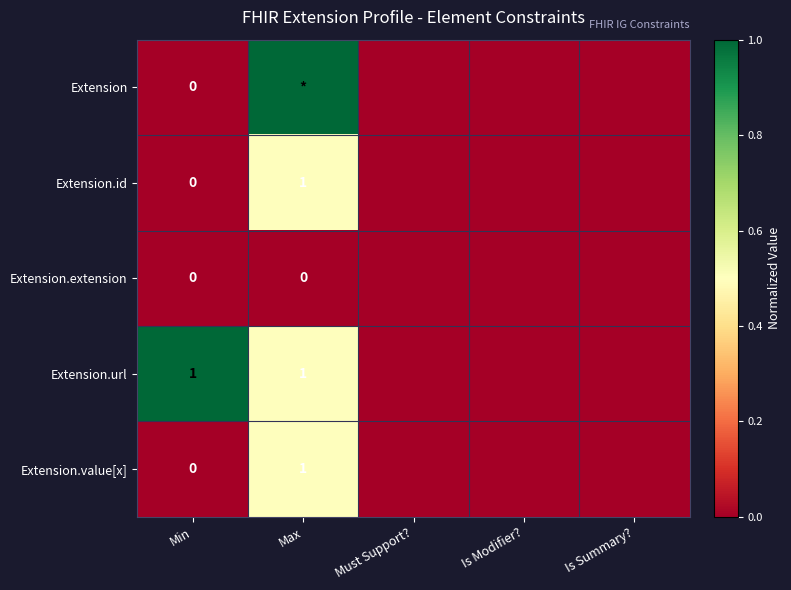

The value of Extension.url at Max is 2. True or false?

False